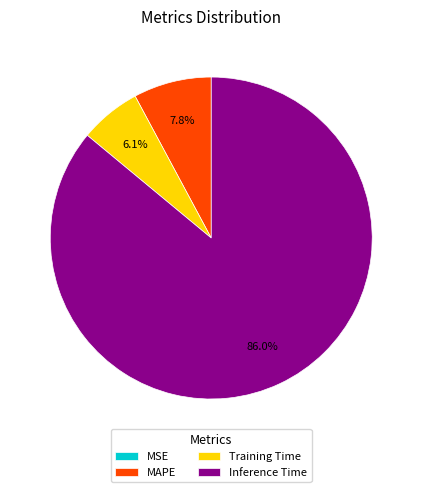

Is it true that MAPE is 8% of the pie?

True